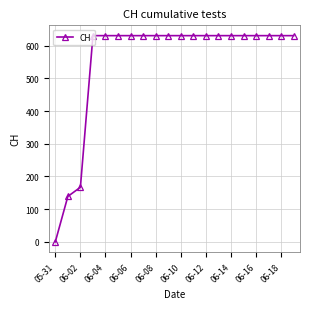

What is the difference between the maximum and minimum values?

631